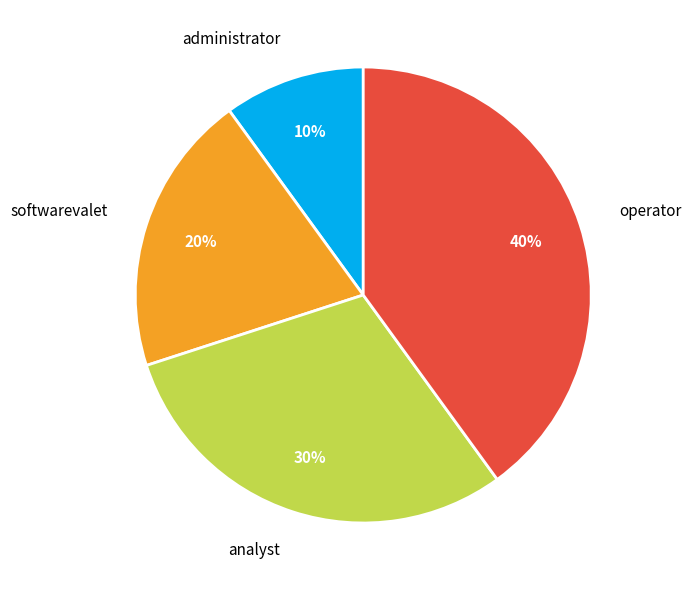

To the nearest percent, what is the average slice percentage?

25%